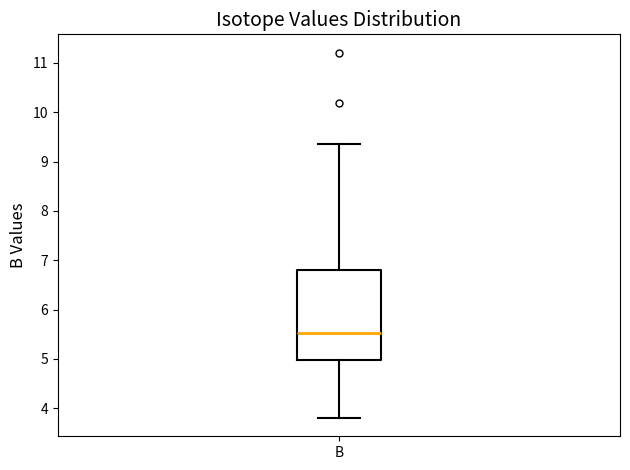

Where is the lower edge of the box for B on the y-axis? The values are not printed on the chart, so give them approximately, as read against the axis.

5.0